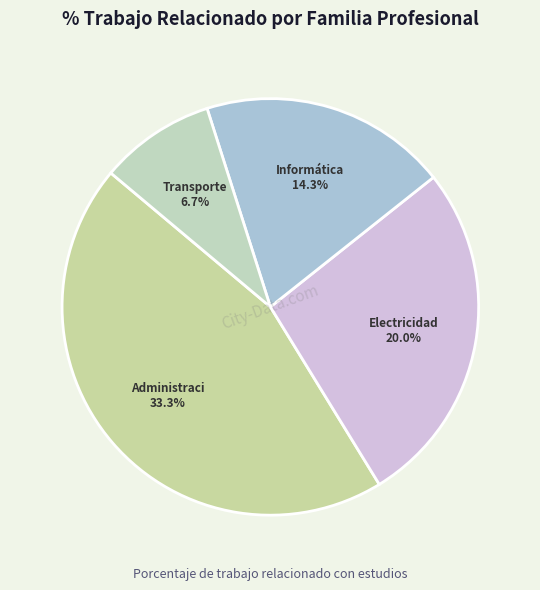

What portion of the pie excludes Informática y Comunicaciones?

80.8%